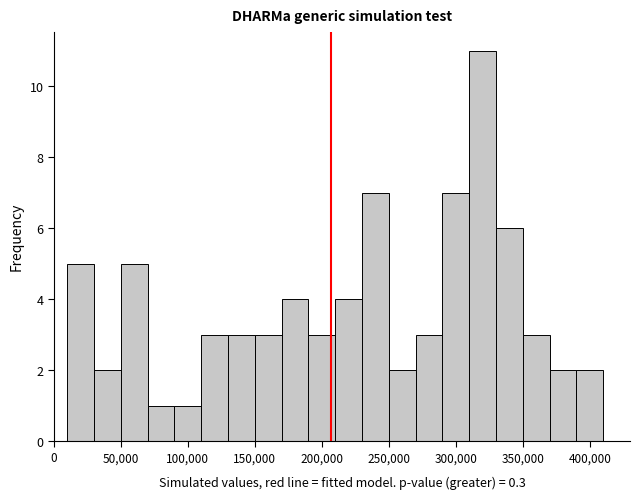

Which range on the x-axis has the tallest bar?

310000 to 330000